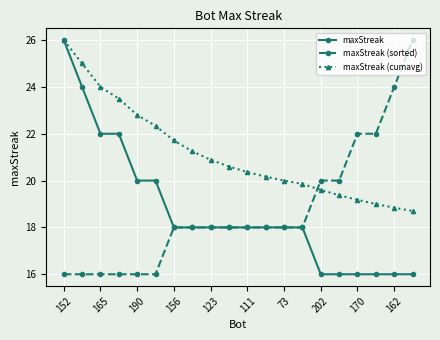

What is the value of the maxStreak (cumavg) point at the 12th from the left?

20.2